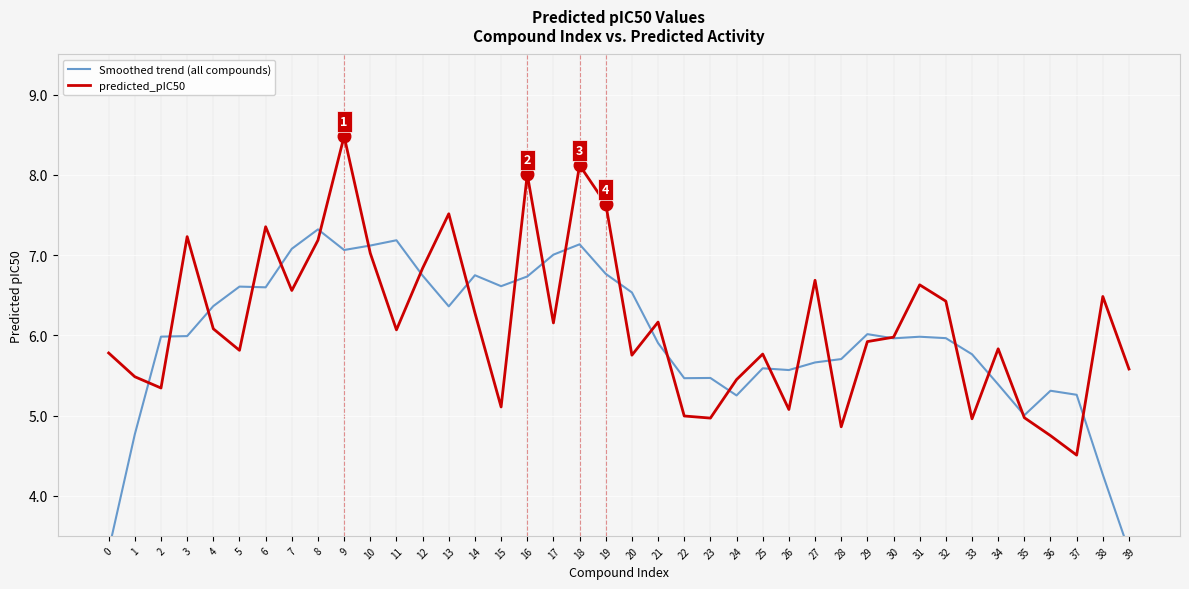

In predicted_pIC50, how many points are lower than both neighbors (excluding endpoints)?

12